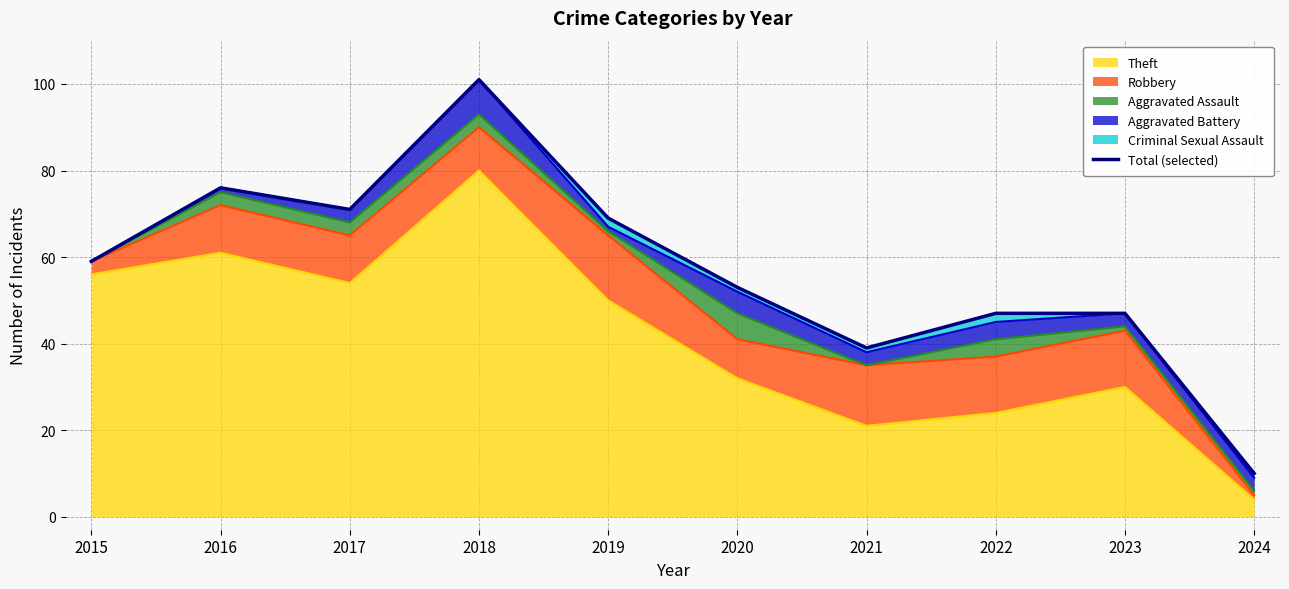

What is the change in value from 2017 to 2018?

+30